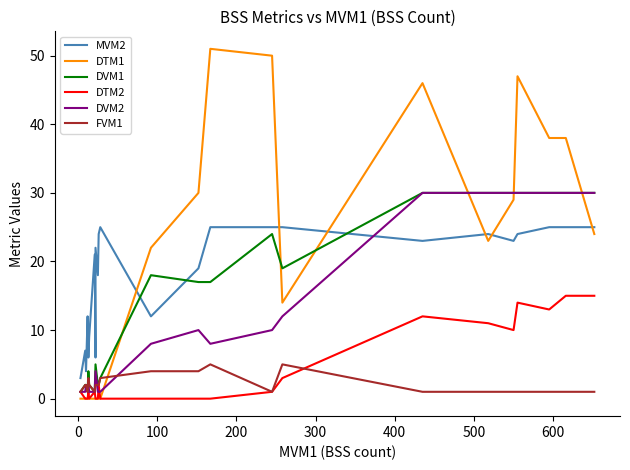

Is the value of MVM2 at 13 greater than the value of DTM2 at 14?

Yes